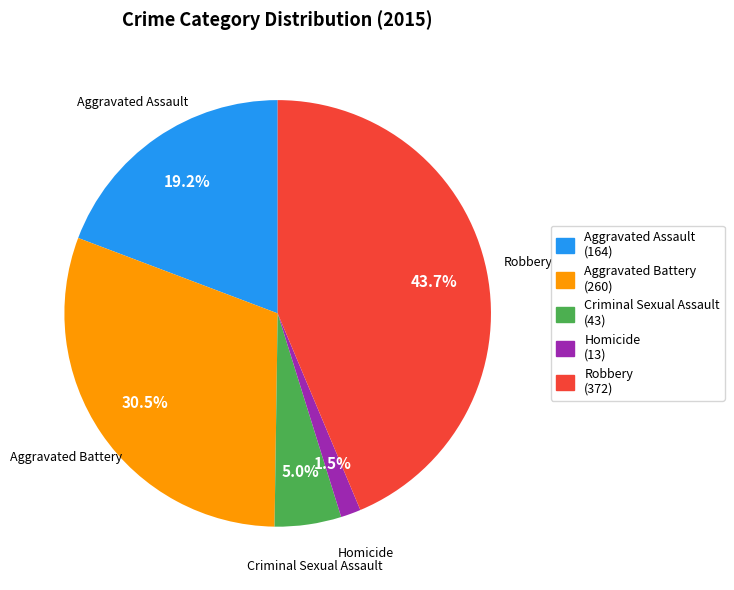

Rank the categories by value from highest to lowest.

Robbery, Aggravated Battery, Aggravated Assault, Criminal Sexual Assault, Homicide